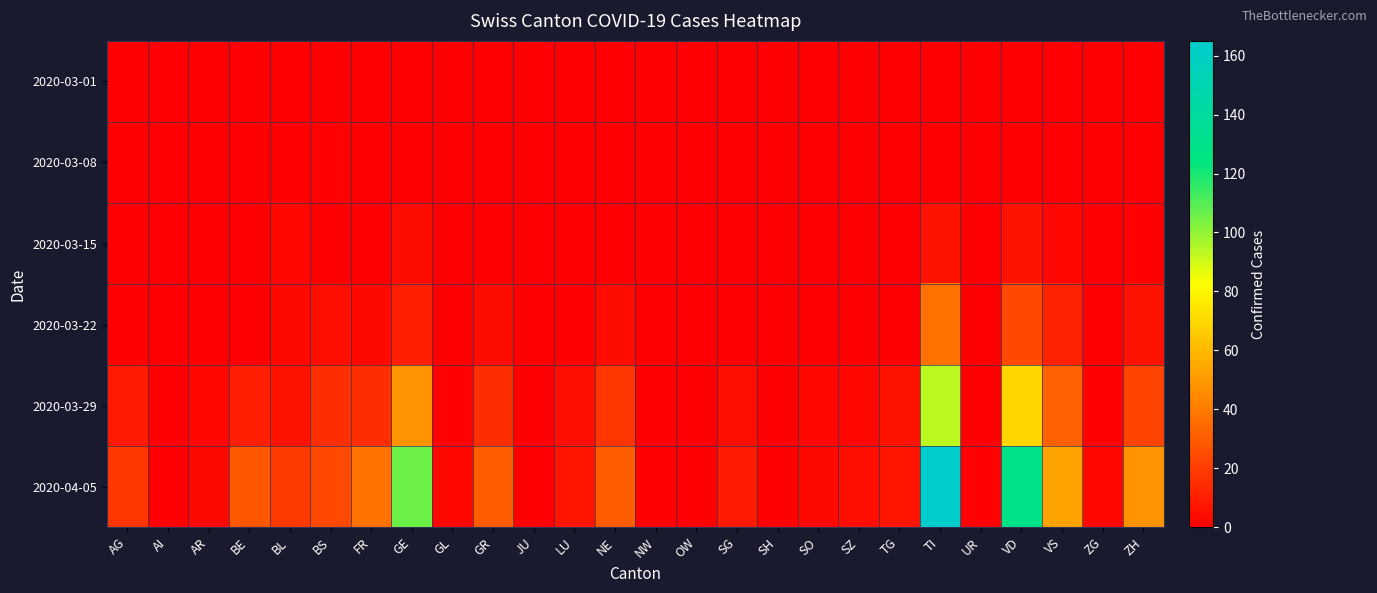

Rank the series at JU from highest to lowest value.

2020-03-01, 2020-03-08, 2020-03-15, 2020-03-22, 2020-03-29, 2020-04-05